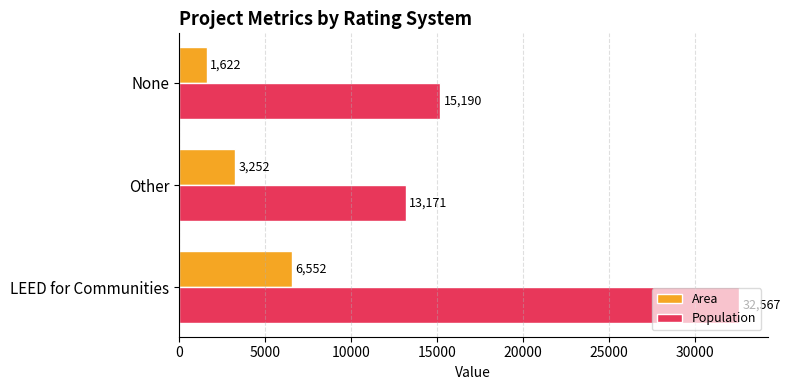

What is the difference between the maximum and minimum values in the Population series?

19396